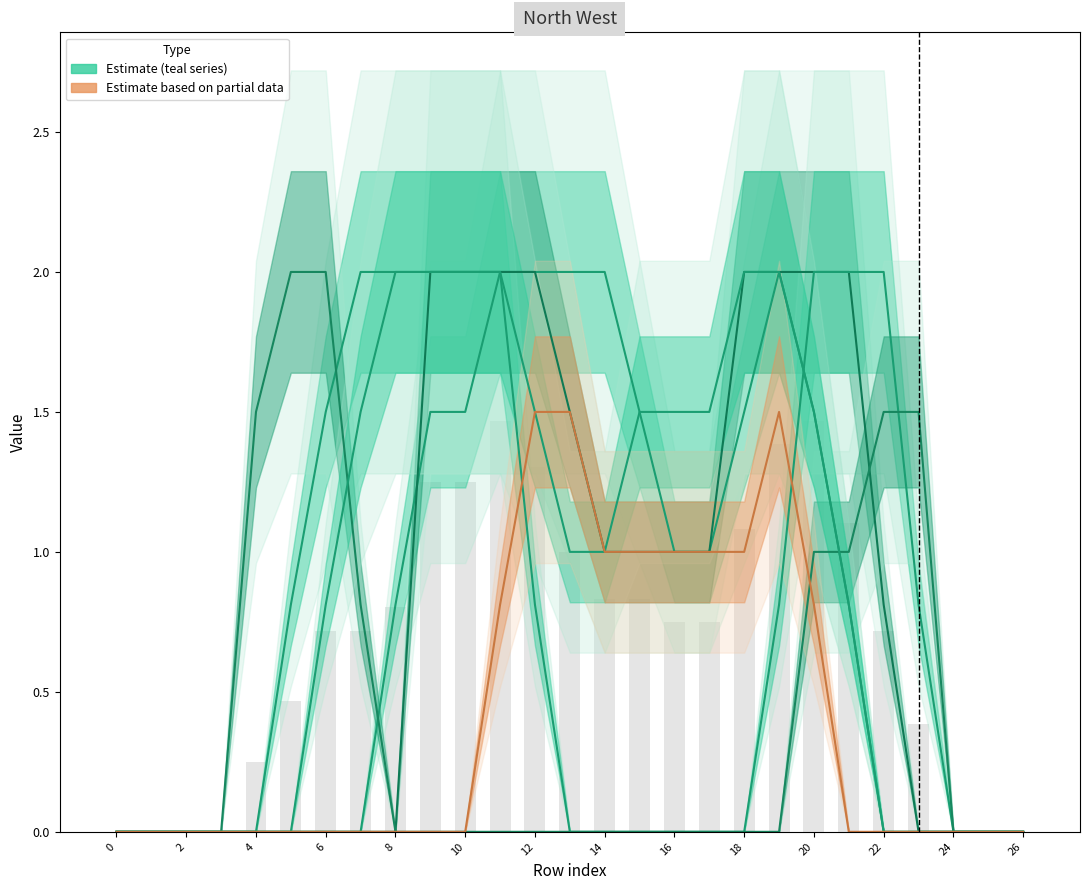

The col_10 series shows 1.0 at 16. True or false?

True